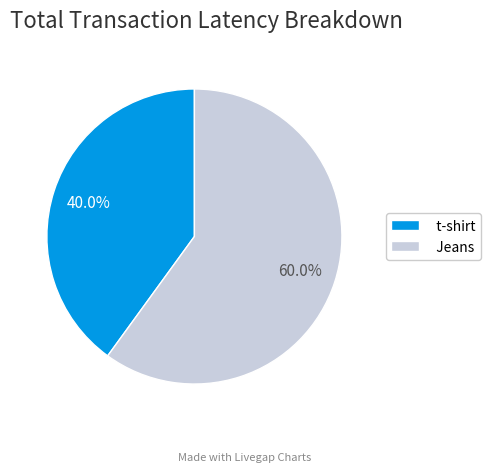

To the nearest percent, what percentage of the pie is t-shirt?

40%